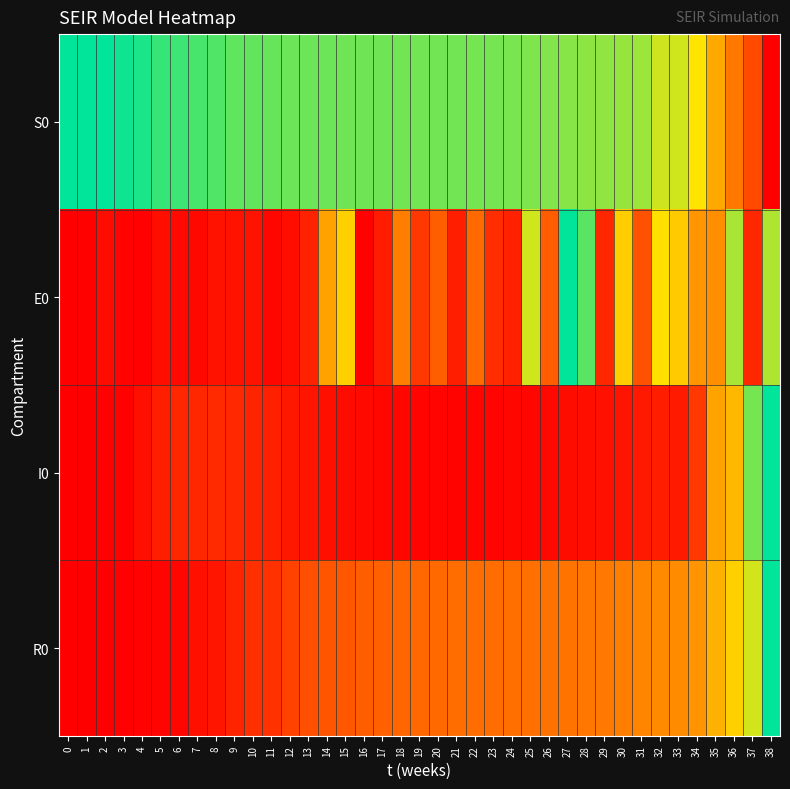

Rank the series by their maximum value, from lowest to highest.

S0, E0, I0, R0